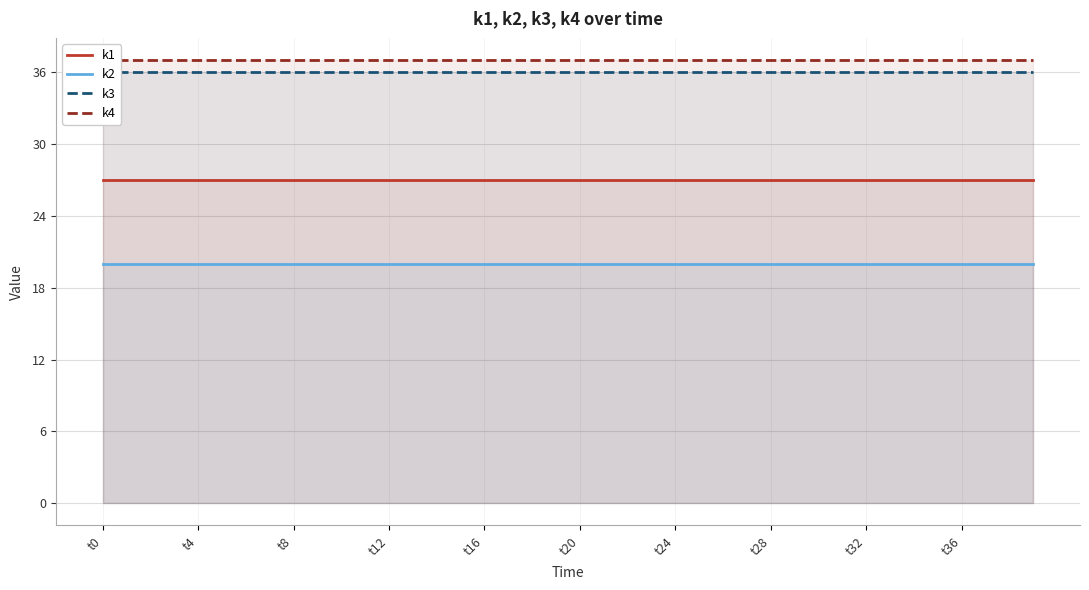

What is the minimum value for k1?

27